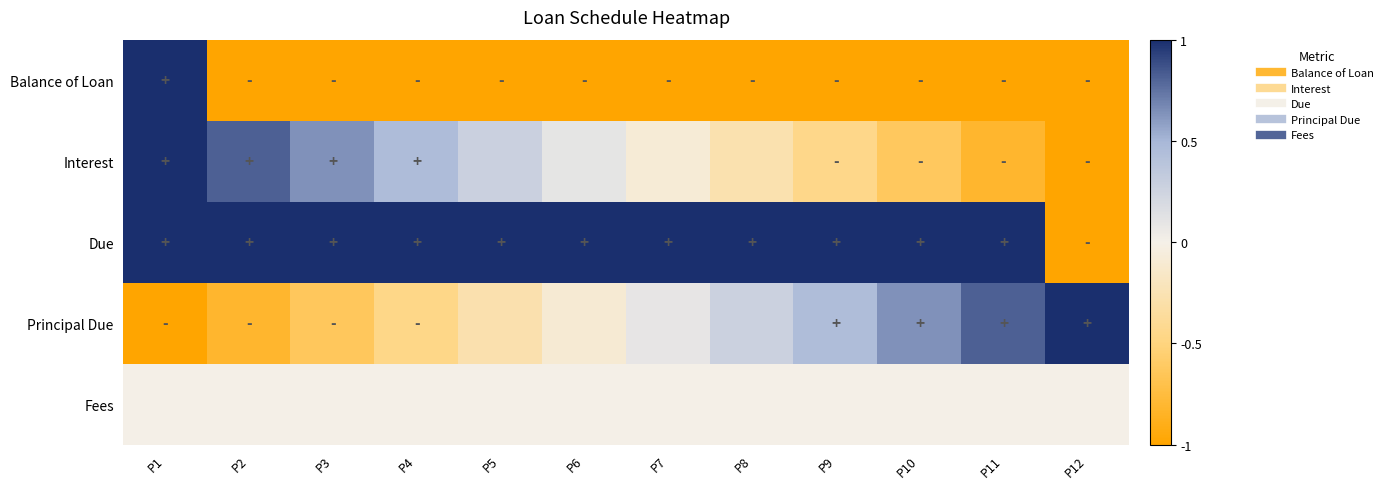

At which category does the chart reach its peak across all series?

P1